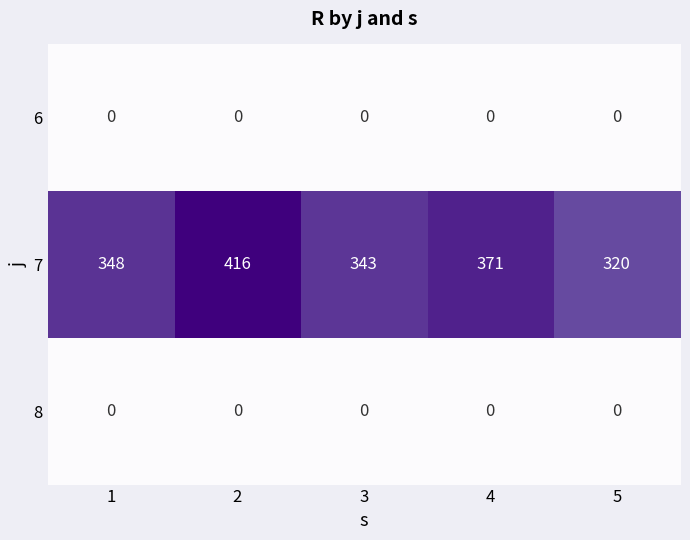

Count the number of categories in the chart.

5